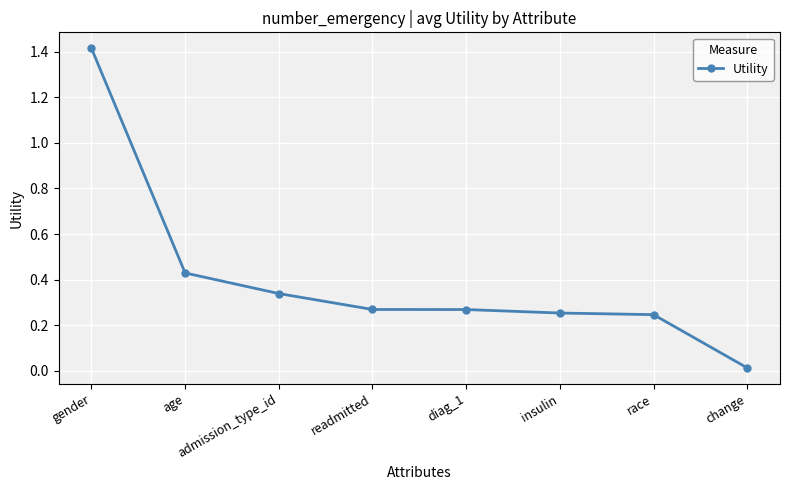

What position from the left is race?

7